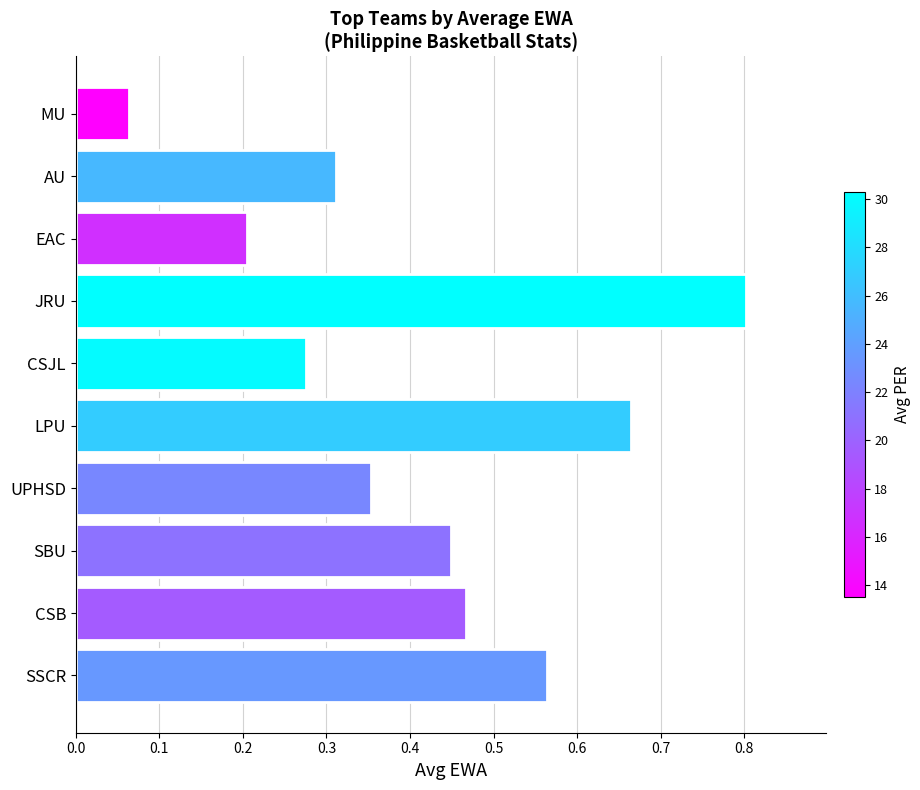

Are the bars horizontal?

Yes